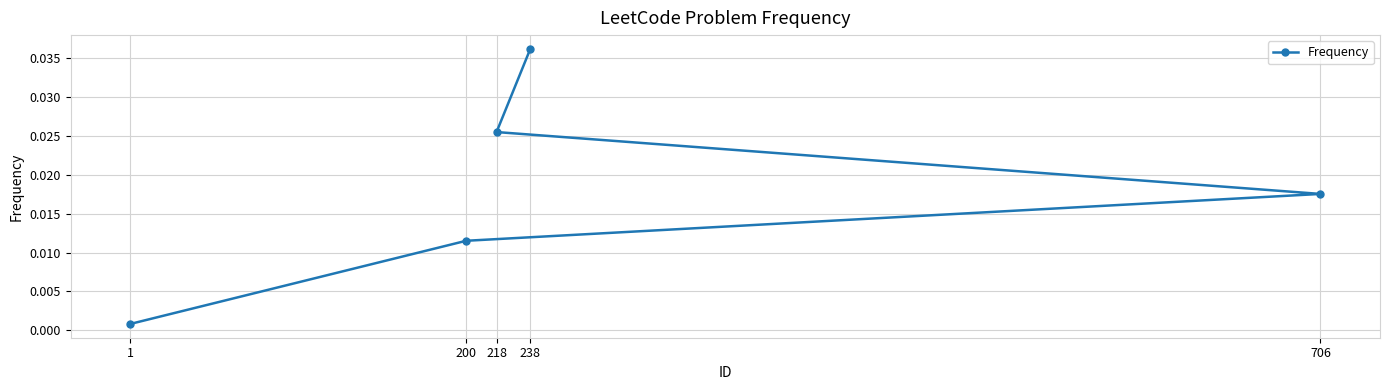

True or false: the data shows 0.0 at 1.

False